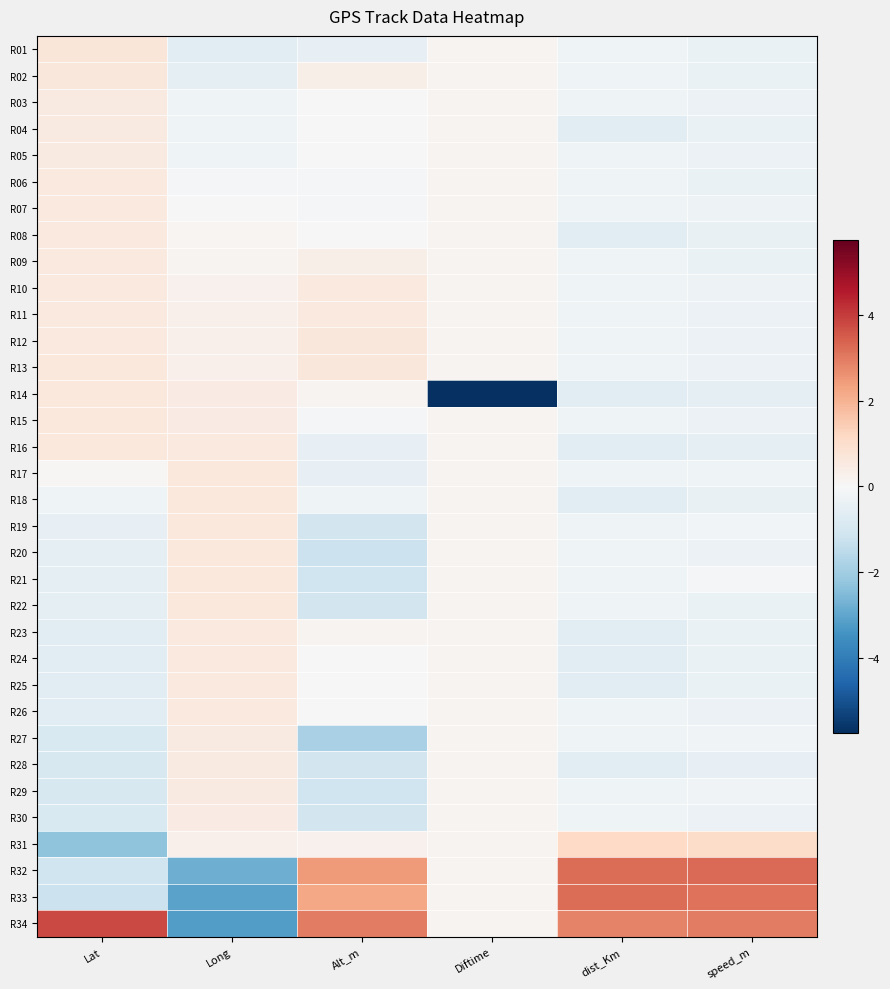

Count the number of categories in the chart.

6